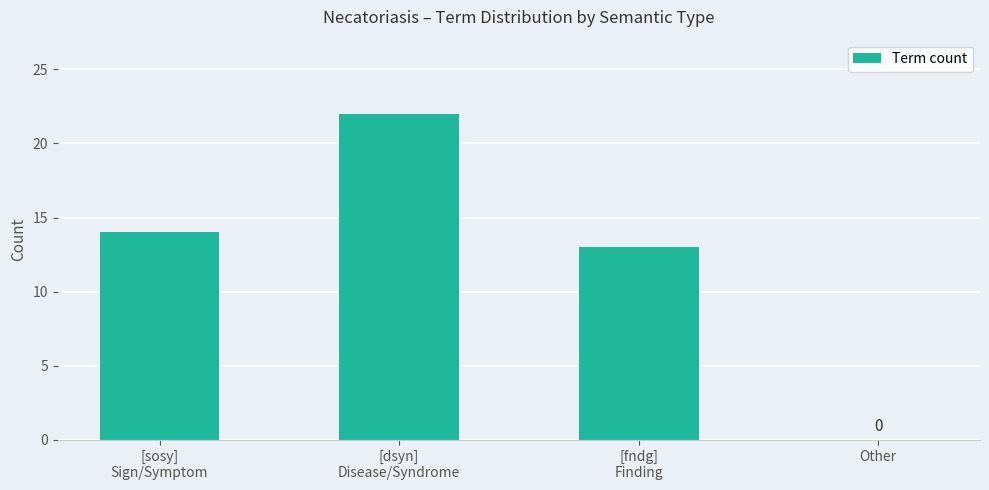

What is the greatest value displayed?

22